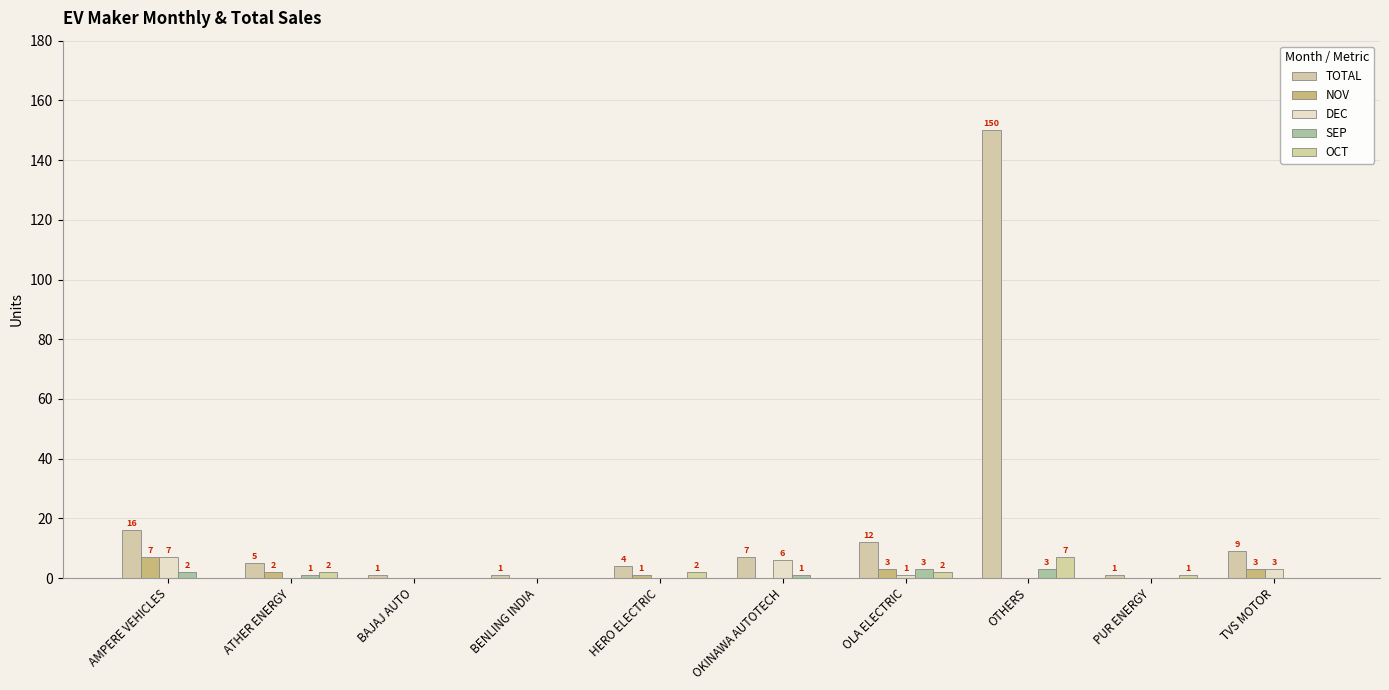

Is the value of NOV at BAJAJ AUTO greater than the value of DEC at BENLING INDIA?

No